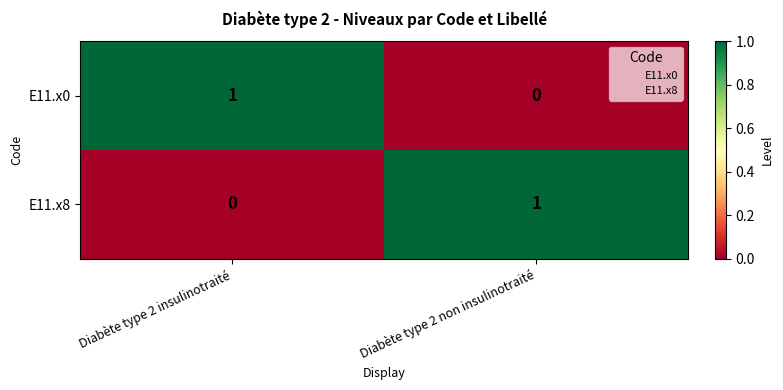

At which label is E11.x8 closest to 0?

Diabète type 2 insulinotraité